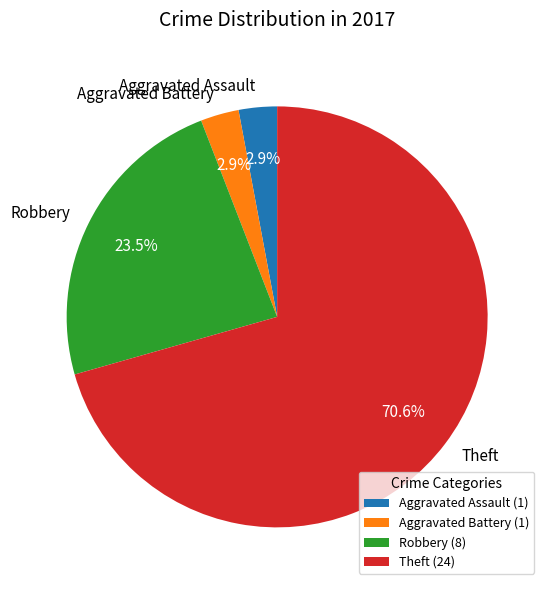

Which has a higher value, Robbery or Theft?

Theft